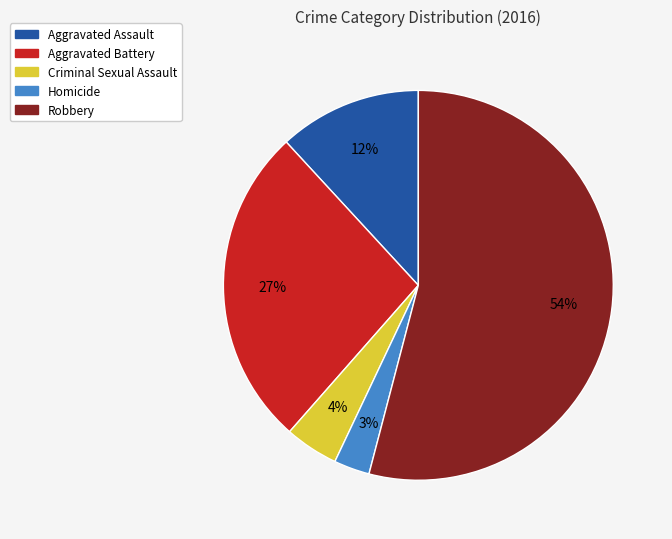

What percentage is the Criminal Sexual Assault slice, to the nearest percent?

4%